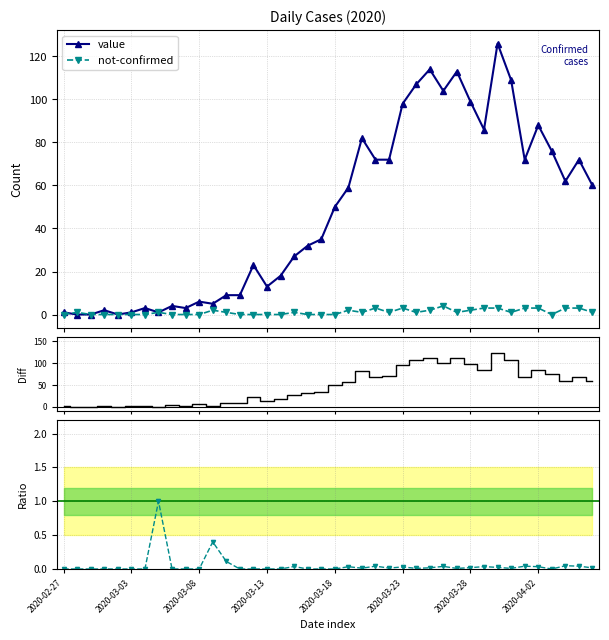

What is the value of the value point at the 39th from the left?

72